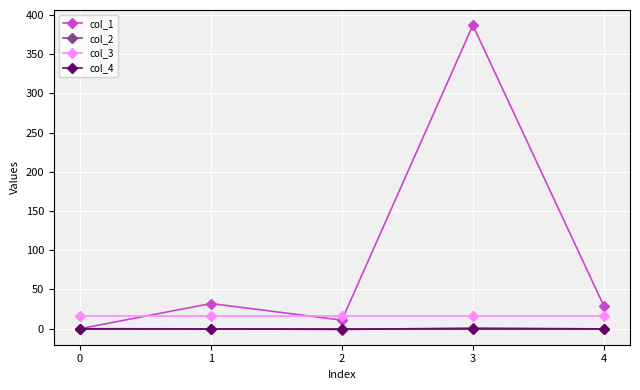

True or false: col_1 and col_3 cross at least once.

True